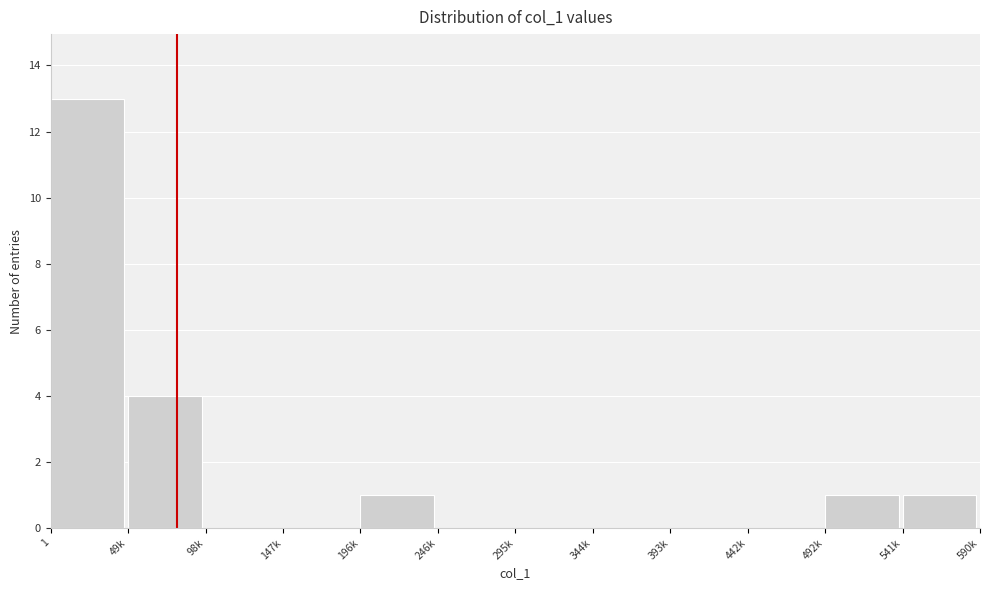

Reading left to right, transcribe all the data shown in this chart.

1=13	49k=4	98k=0	147k=0	196k=1	246k=0	295k=0	344k=0	393k=0	442k=0	492k=1	541k=1